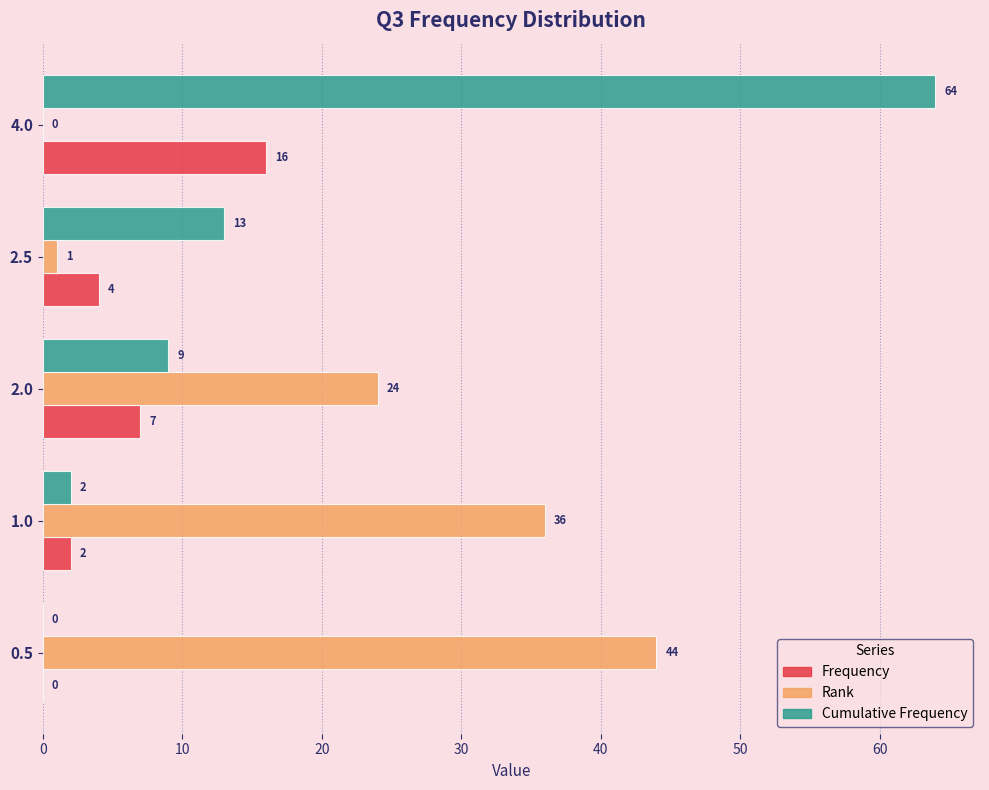

Count the number of categories in the chart.

5